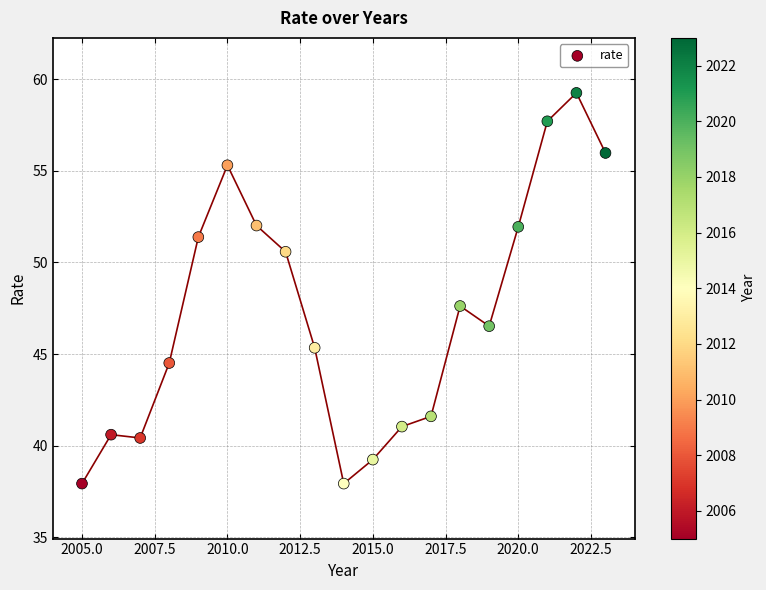

What Y value in the scatter plot is closest to 48?

47.6